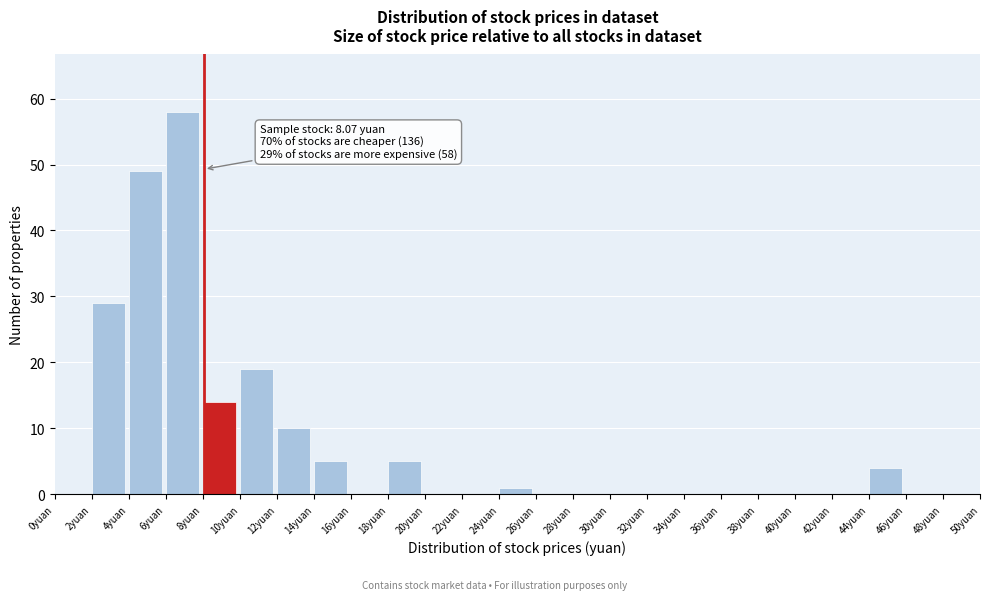

Over which range of the x-axis is the bar tallest?

6 to 8